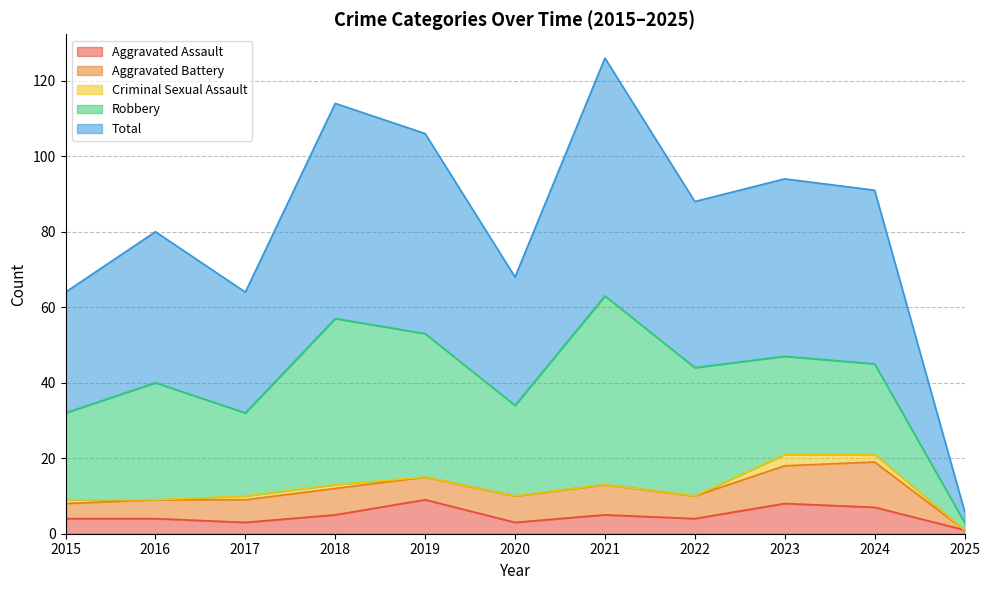

What is the average value of the Criminal Sexual Assault series?

1